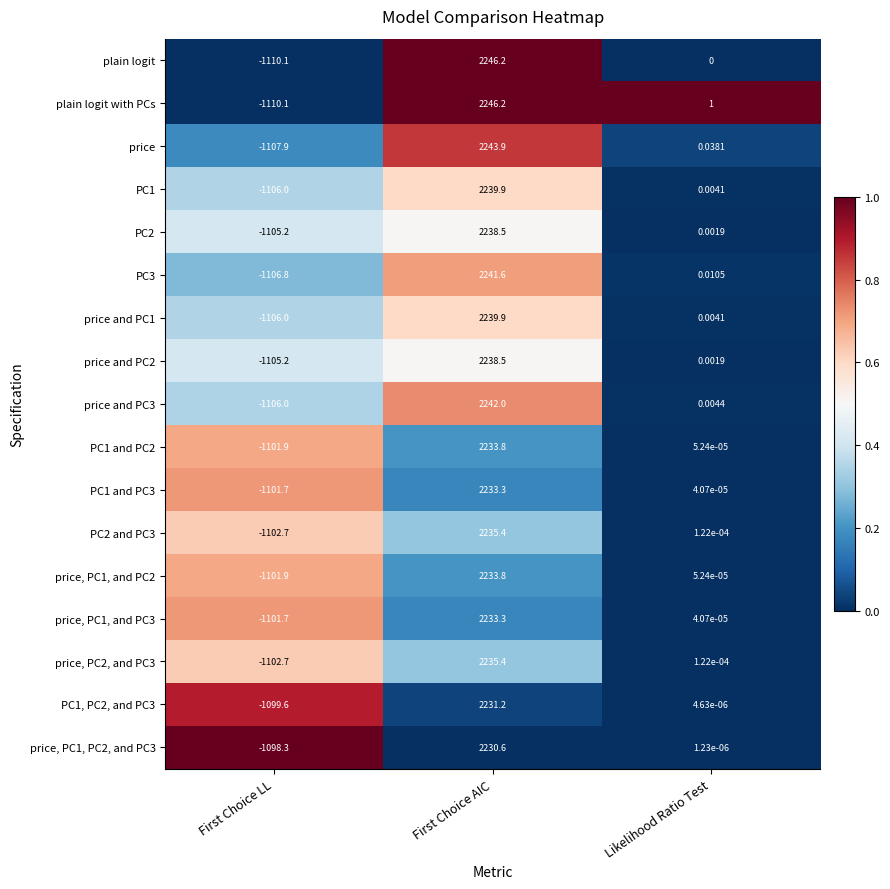

List the labels in order of PC1 and PC3 value, smallest first.

First Choice LL, Likelihood Ratio Test, First Choice AIC